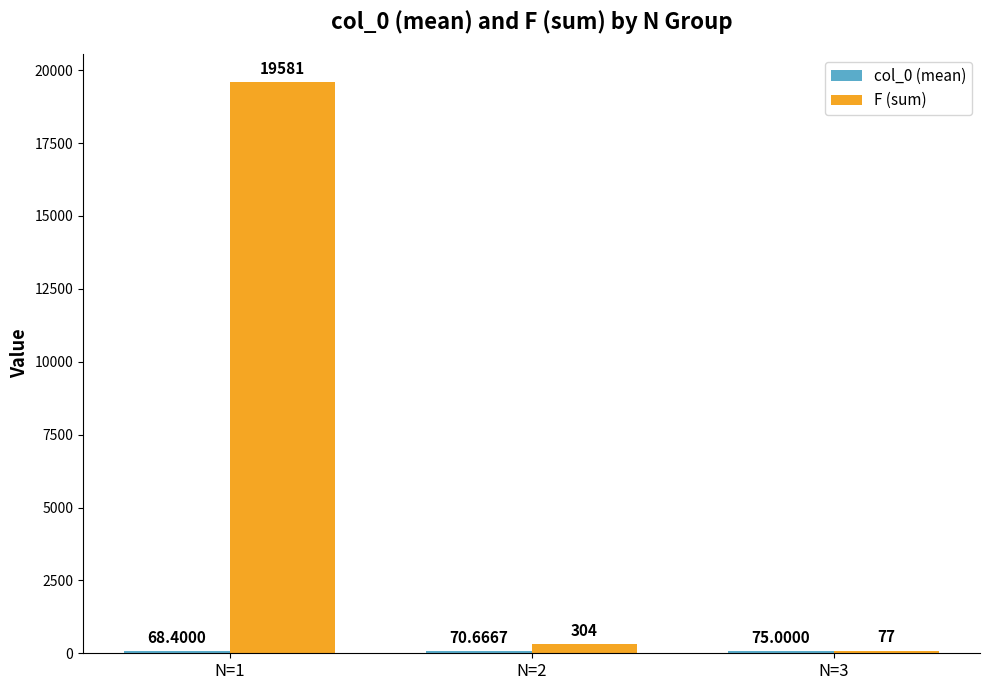

What is the greatest value displayed?

19581.0